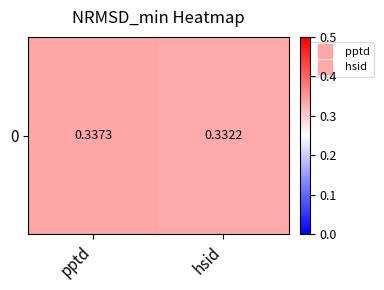

Where is the data nearest to the value 0?

hsid